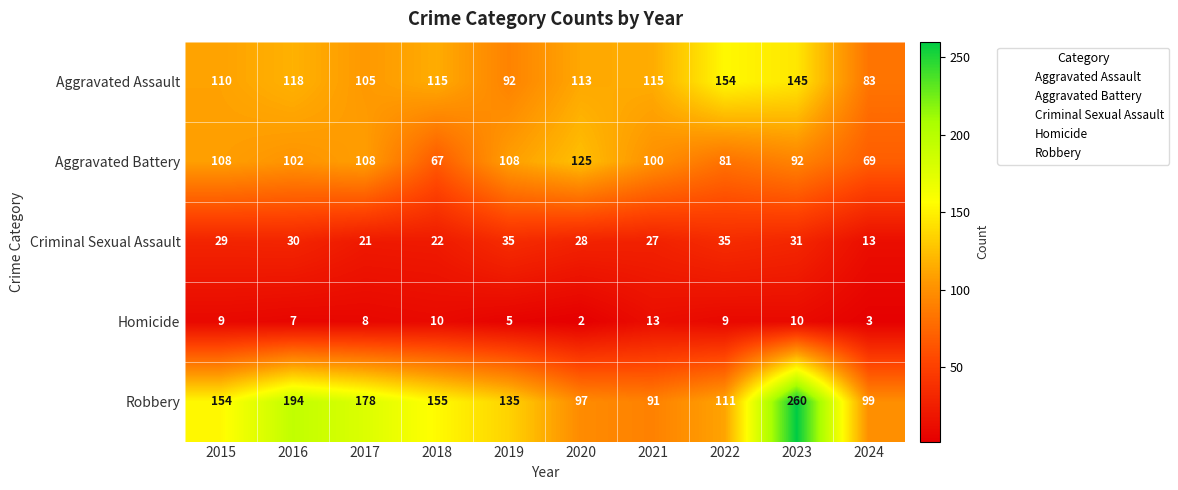

Which series changed the most between 2017 and 2022?

Robbery